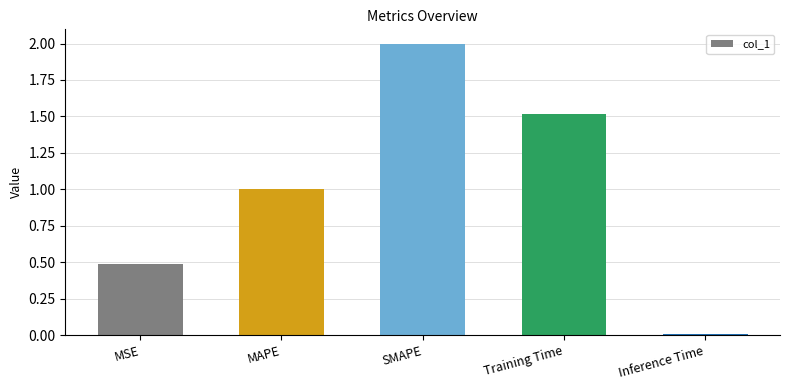

List the labels in order of value, largest first.

SMAPE, Training Time, MAPE, MSE, Inference Time